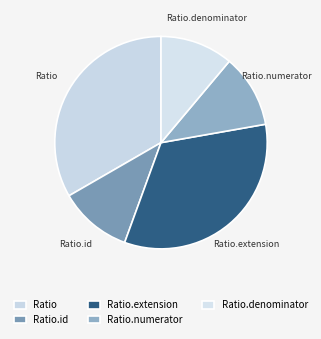

Combined, do Ratio.extension and Ratio.id account for over 50%?

No